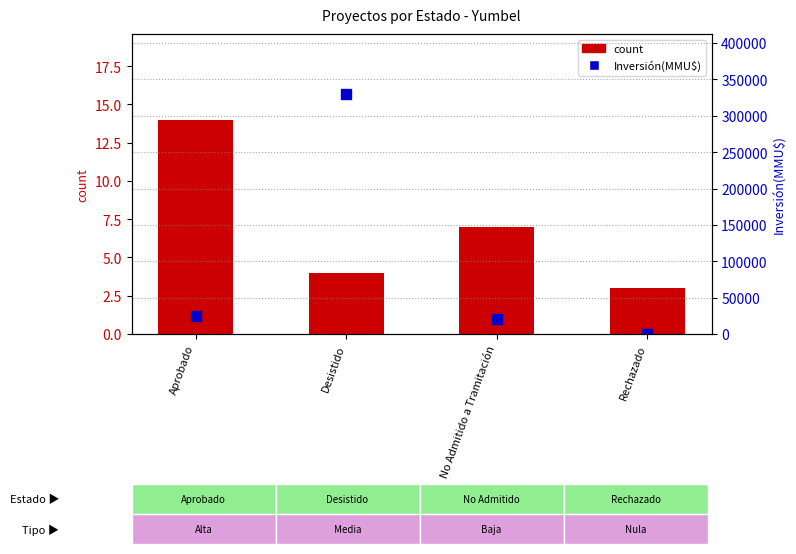

The value of count at Rechazado is 2. True or false?

False